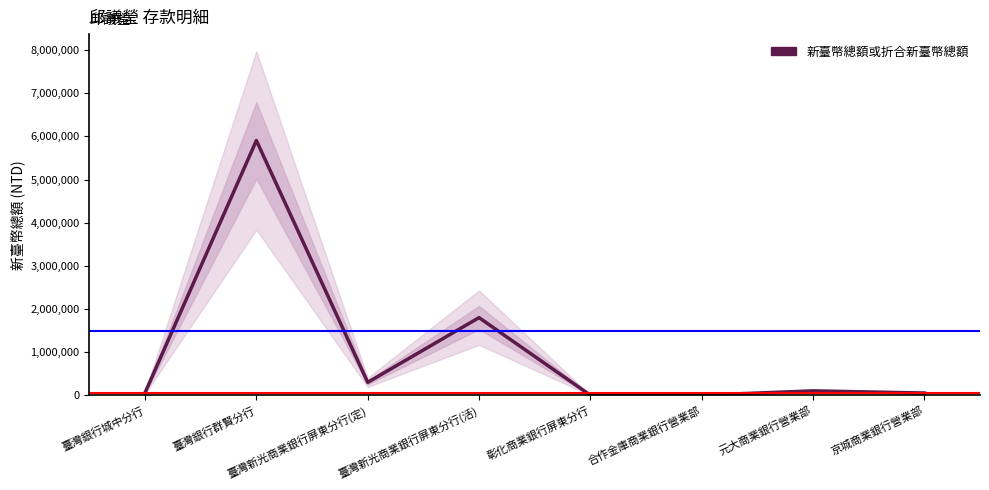

What is the ratio of the value at 京城商業銀行營業部 to the value at 元大商業銀行營業部?

0.5